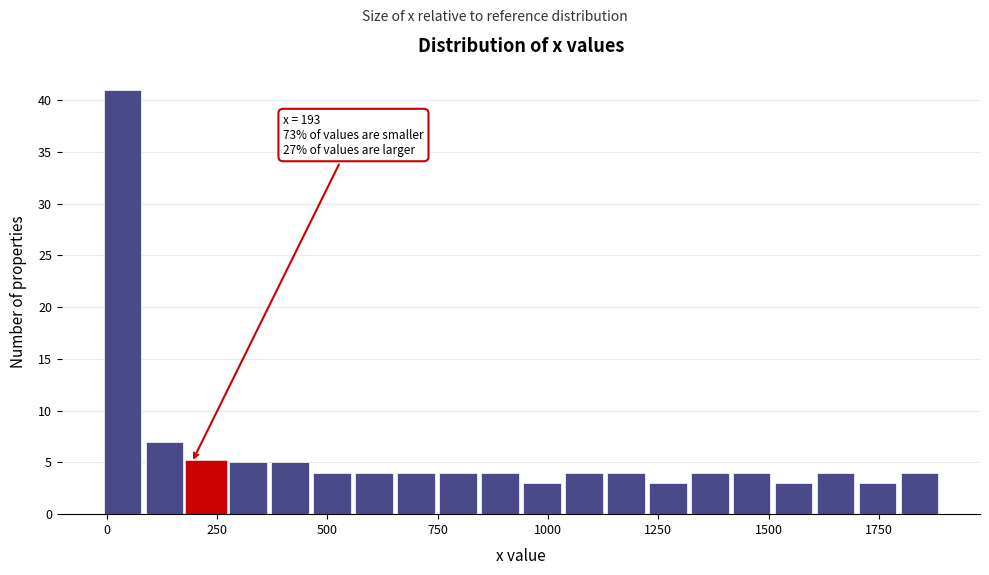

Around what value on the x-axis is the tallest bar? Give the approximate position of its centre, as read against the axis.

50